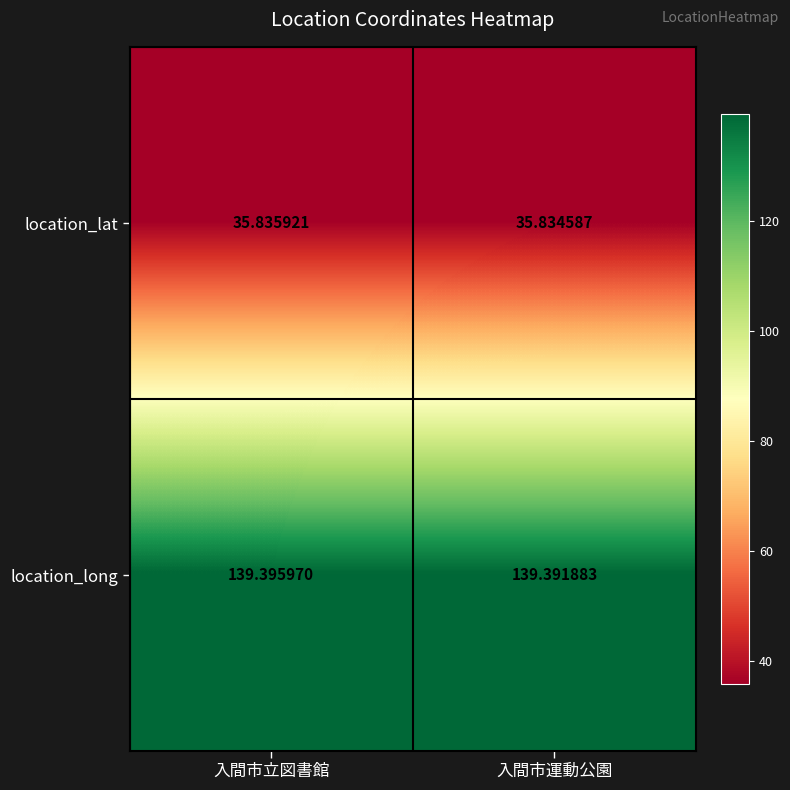

At which label is location_lat closest to 35?

入間市運動公園